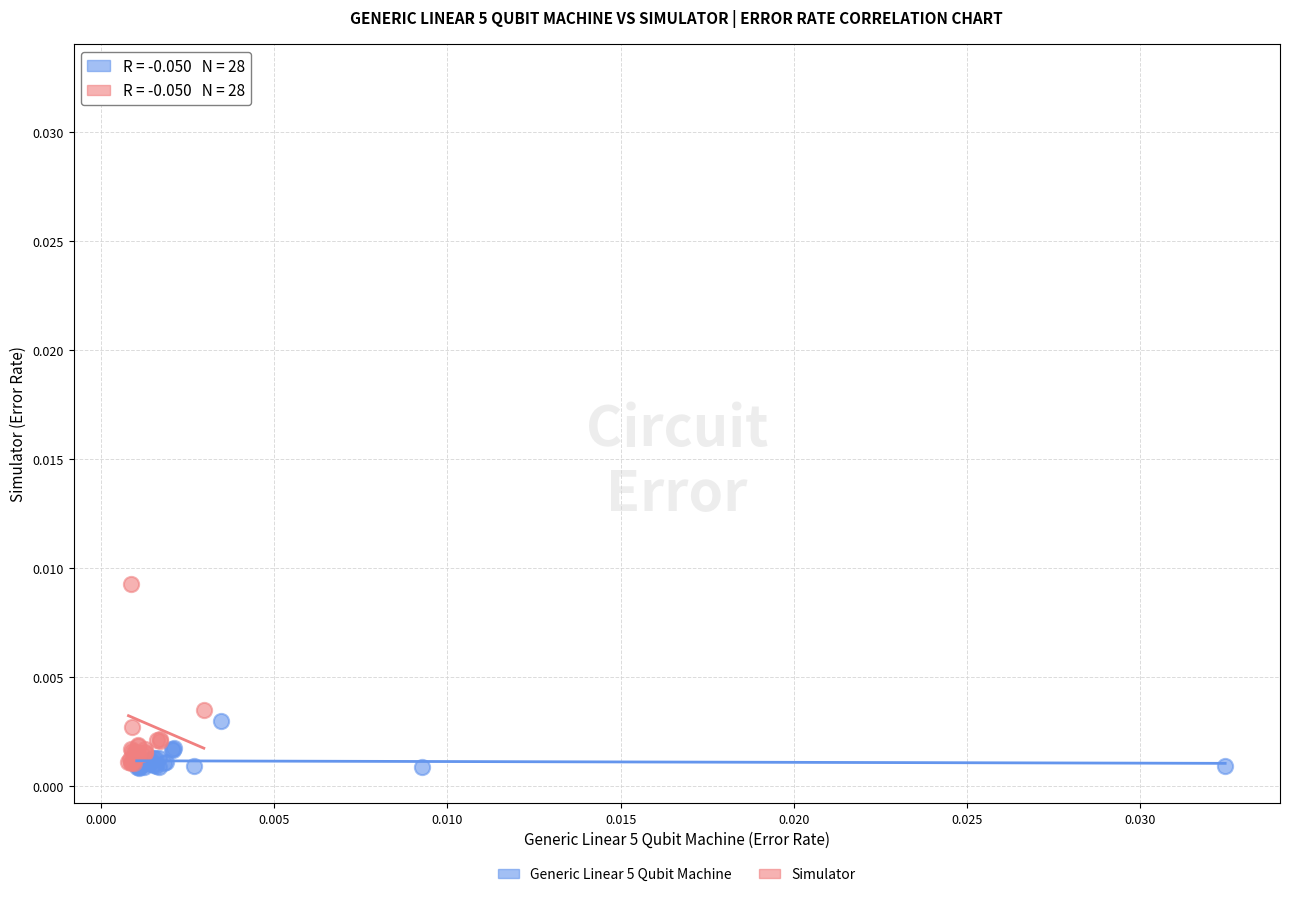

Which series contains the highest Y value?

Simulator